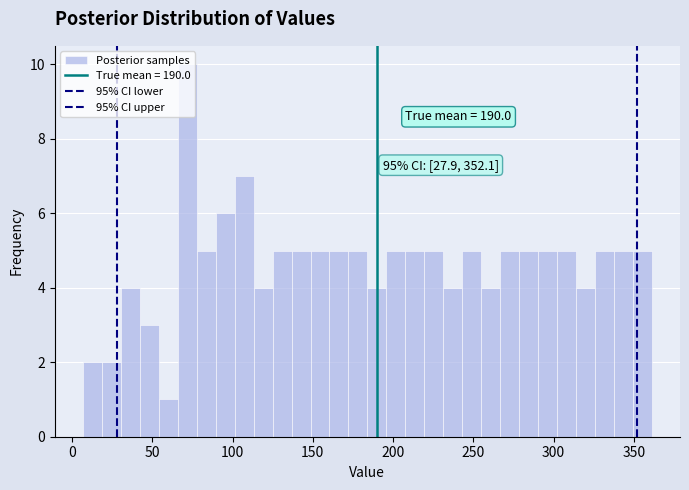

Around what value on the x-axis is the tallest bar? Give the approximate position of its centre, as read against the axis.

70